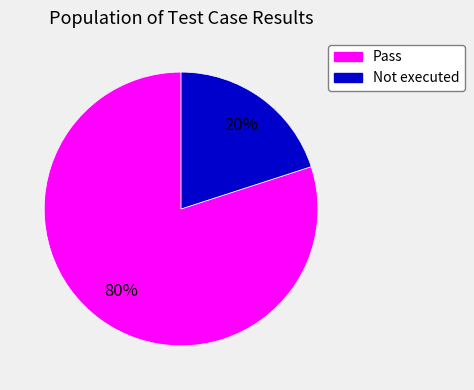

Does any single category account for the majority?

Yes